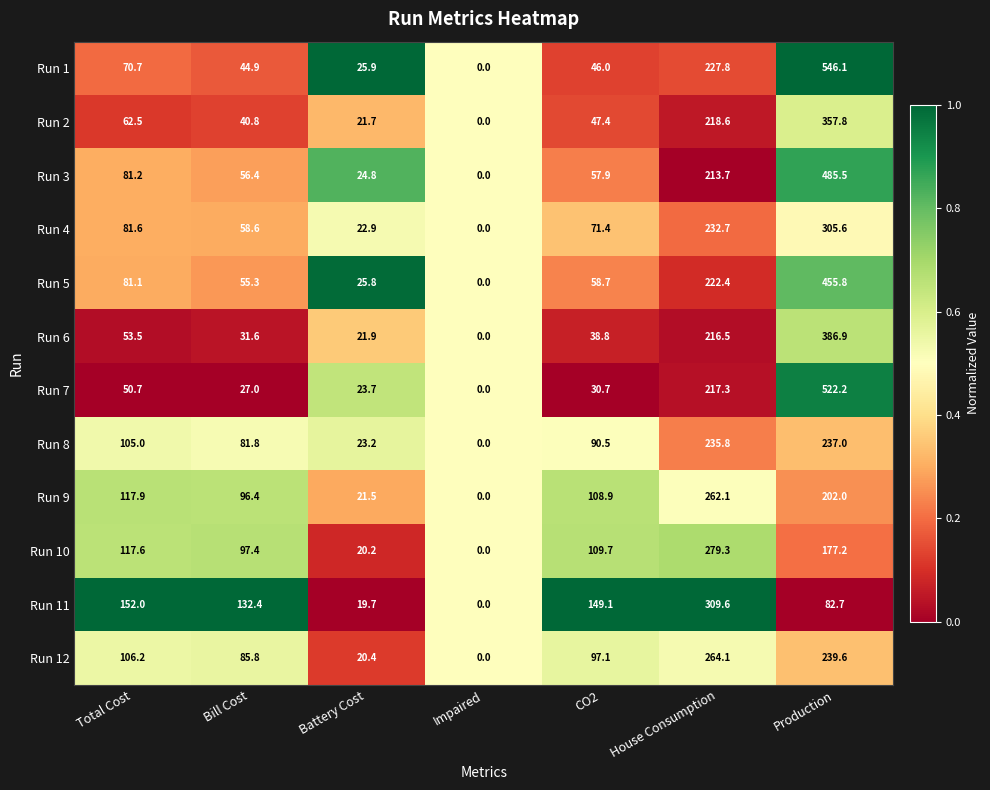

What is the difference between the second highest and second lowest values in the Run 5 series?

196.6